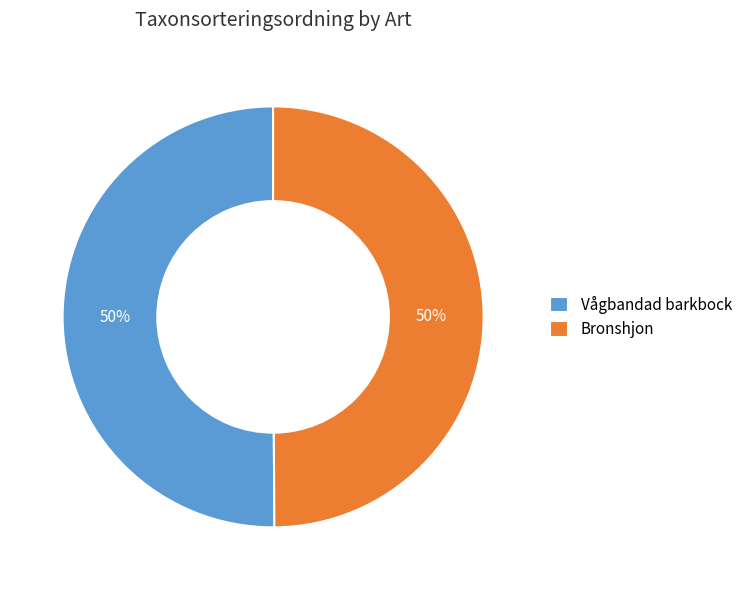

Approximately how many times larger is the value at Bronshjon compared to Vågbandad barkbock?

1.0